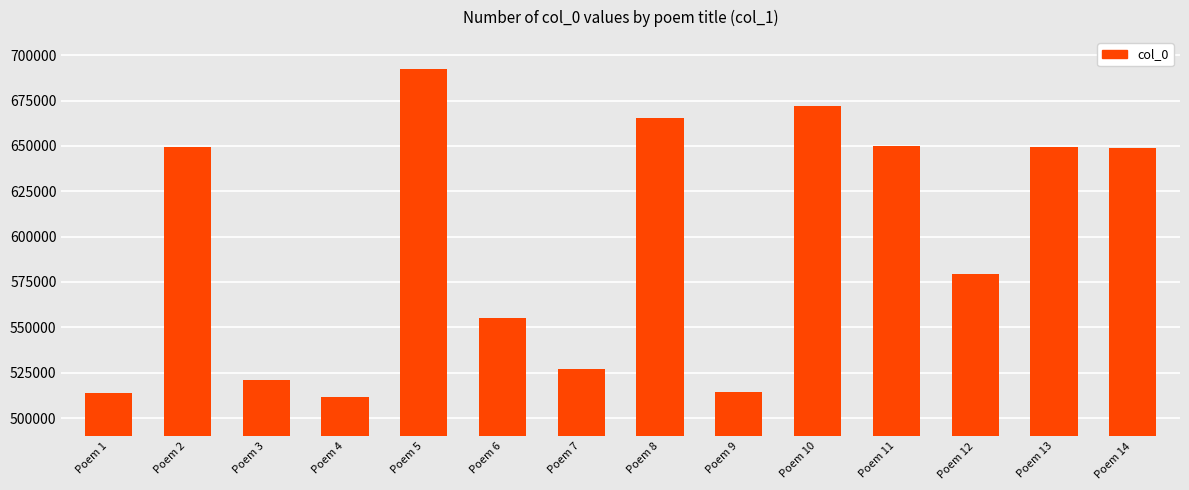

Where is the data nearest to the value 602033?

Poem 12